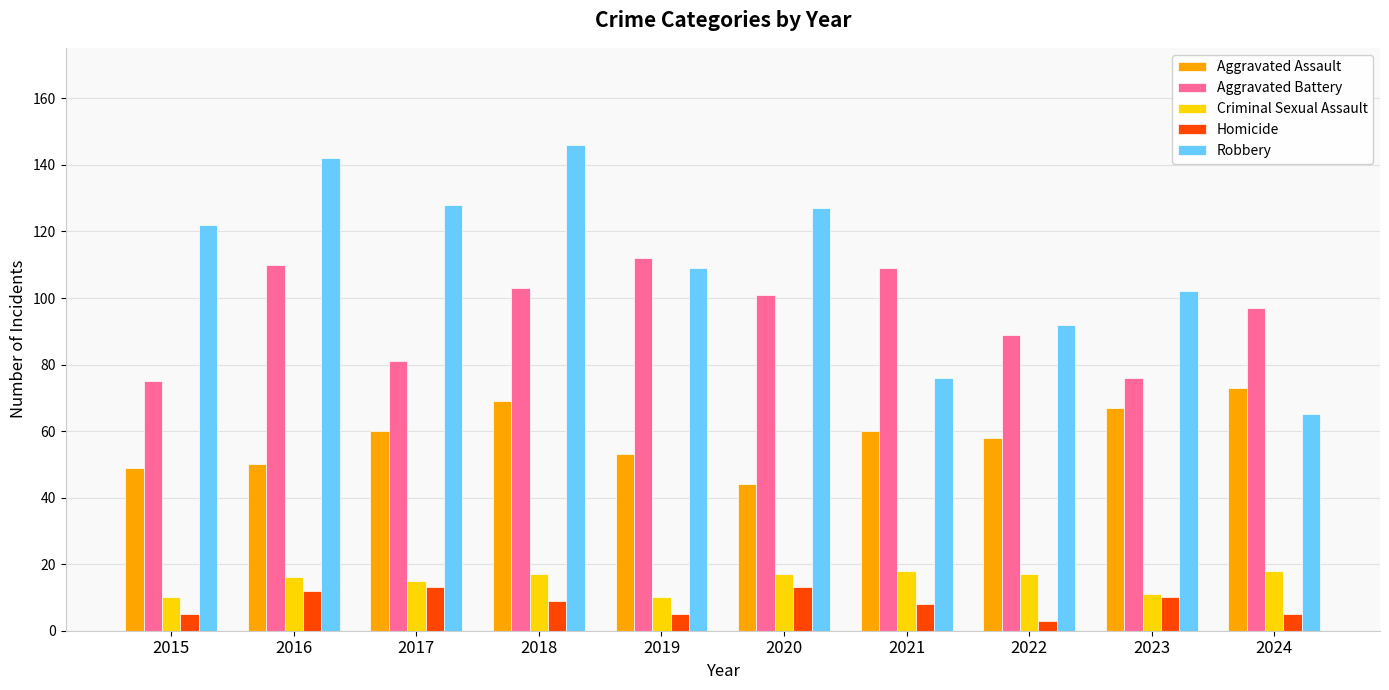

What is the sum of the Criminal Sexual Assault values at 2019 and 2016?

26